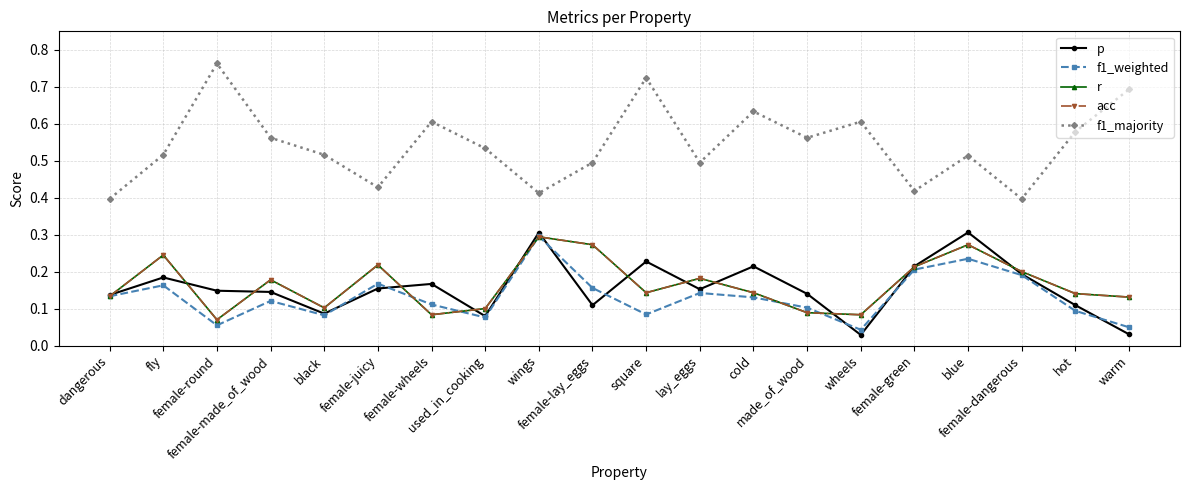

What is the difference between the highest and lowest values at female-green?

0.2